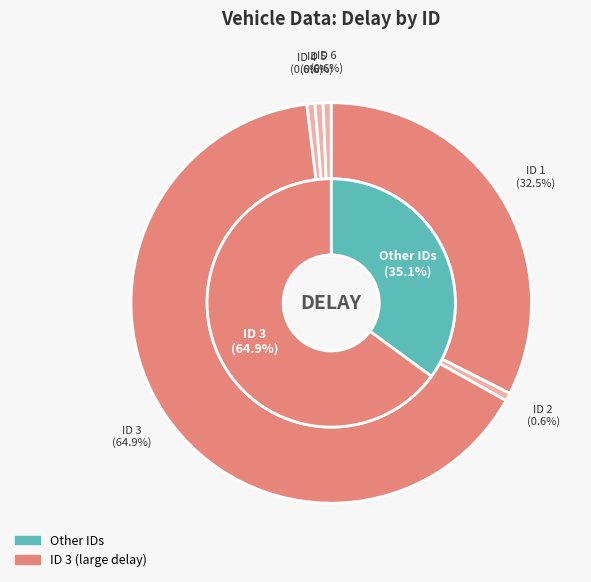

How many segments does this pie chart have?

6